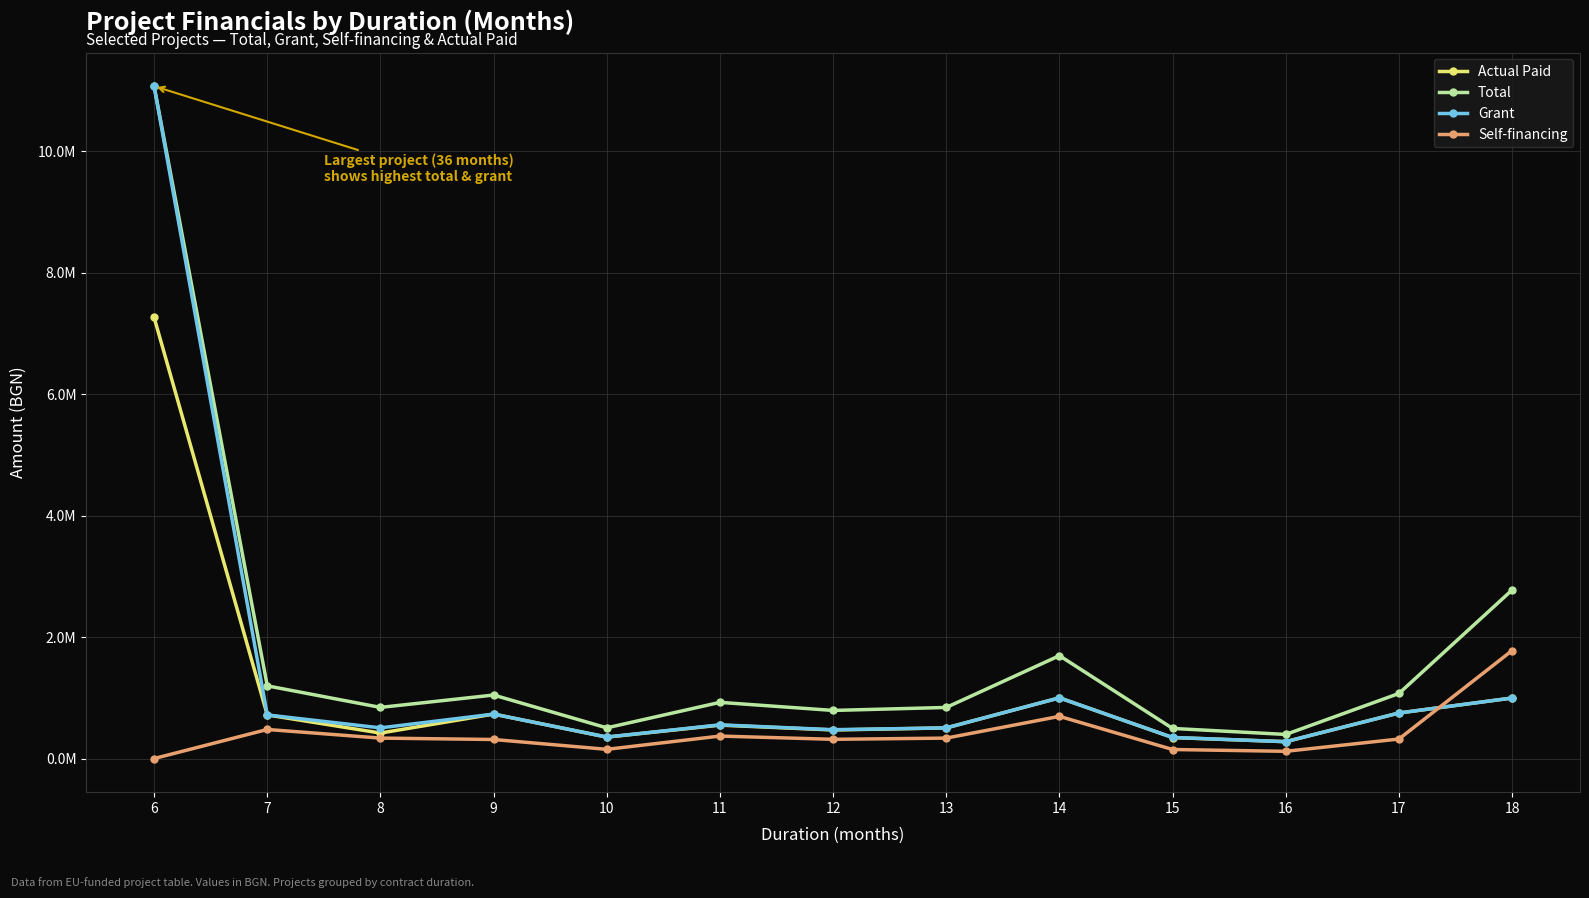

What are all the series names shown in the legend?

Actual Paid, Total, Grant, Self-financing